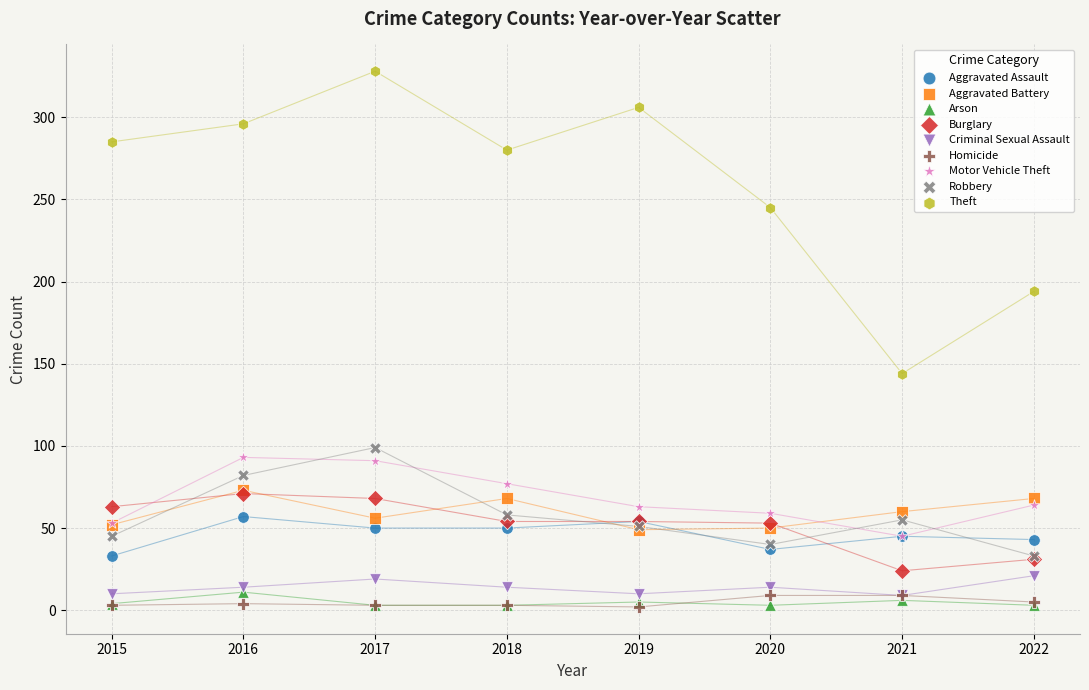

Across all series, what Y value is closest to 165?

144